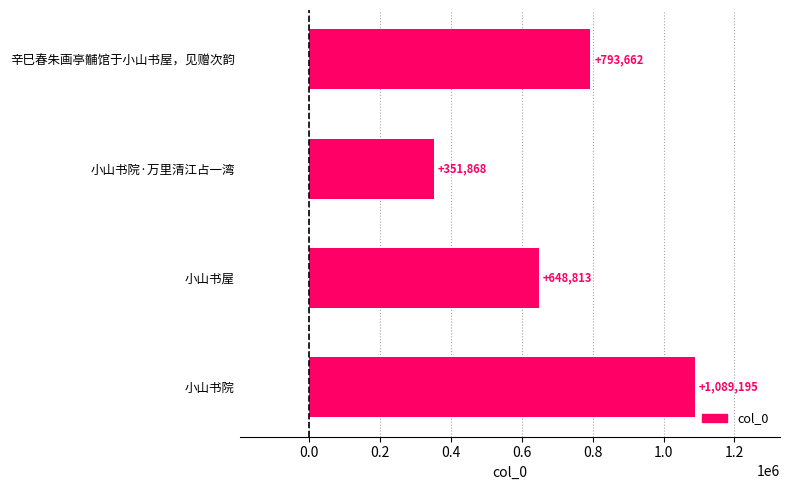

Which label corresponds to the largest value in the chart?

小山书院